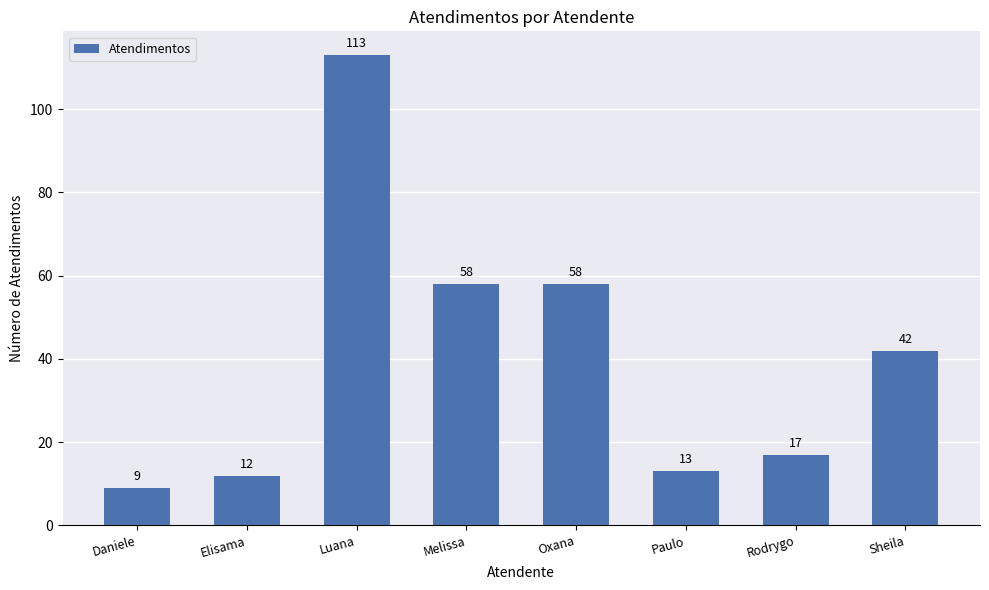

What is the label of the 4th bar from the left?

Melissa